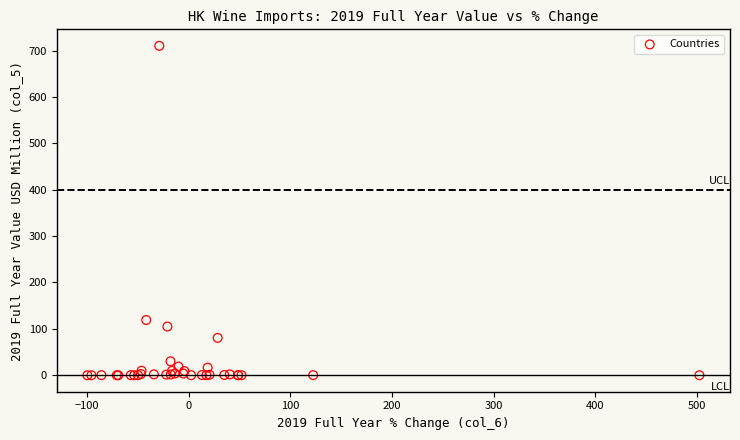

What Y value in the scatter plot is closest to 355?

119.1